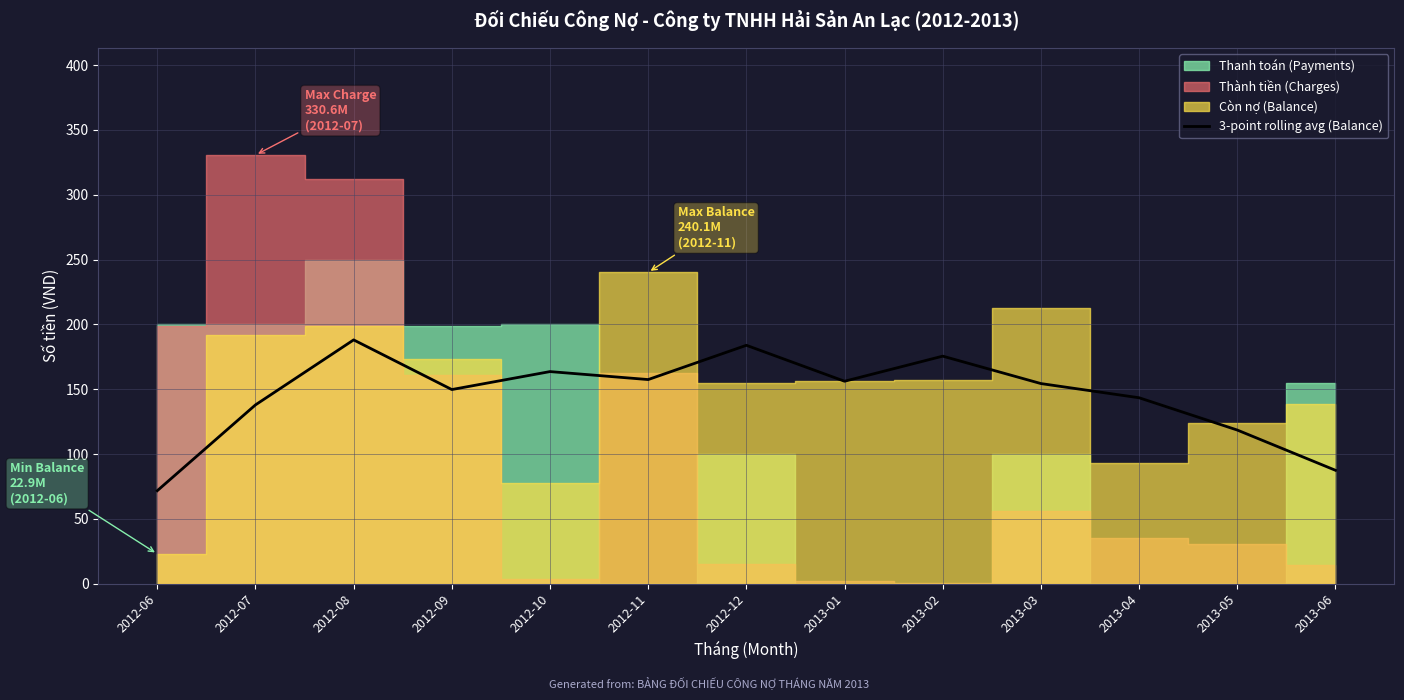

At which category does the data reach its first local valley?

2012-09